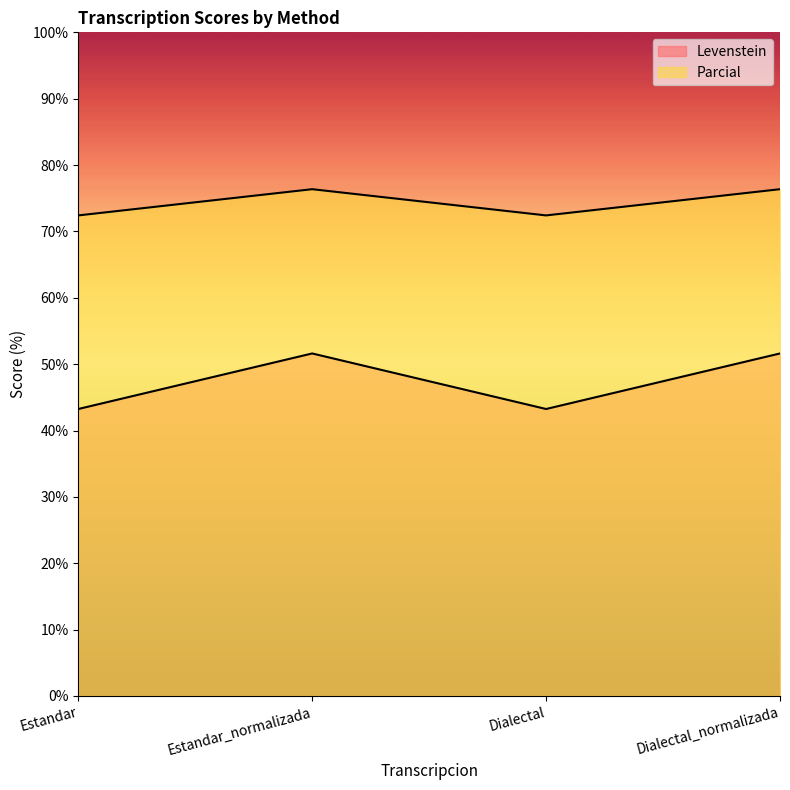

Count the number of data series in this chart.

2